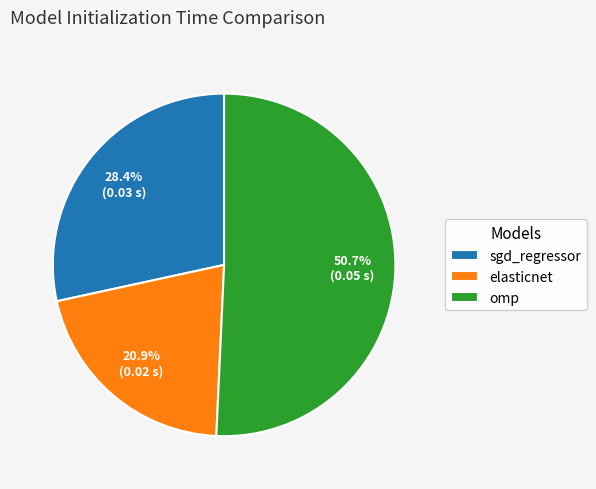

Which category has the smallest portion of the pie?

elasticnet